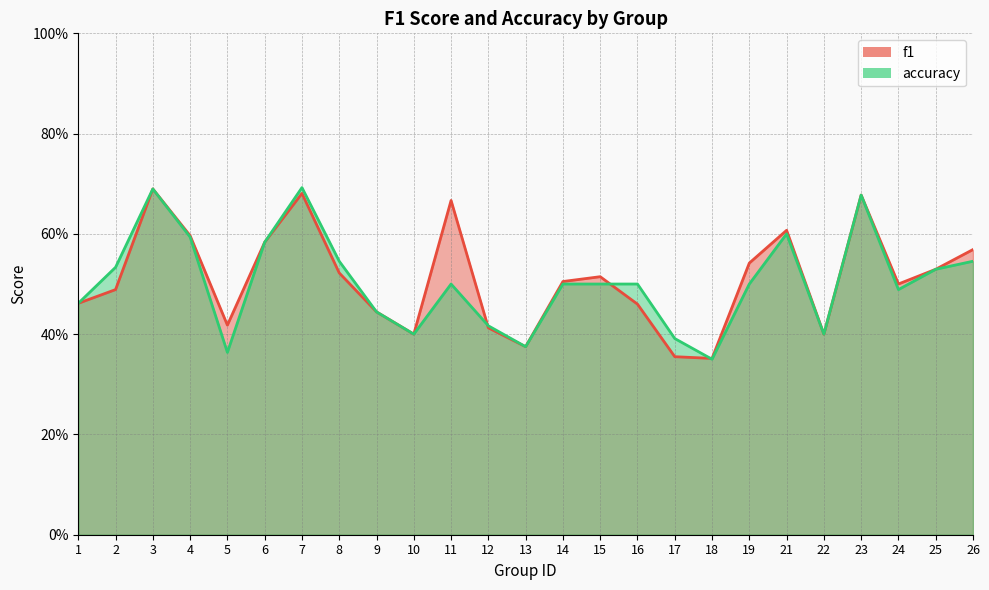

What is the difference between the maximum and minimum values in the f1 series?

0.3